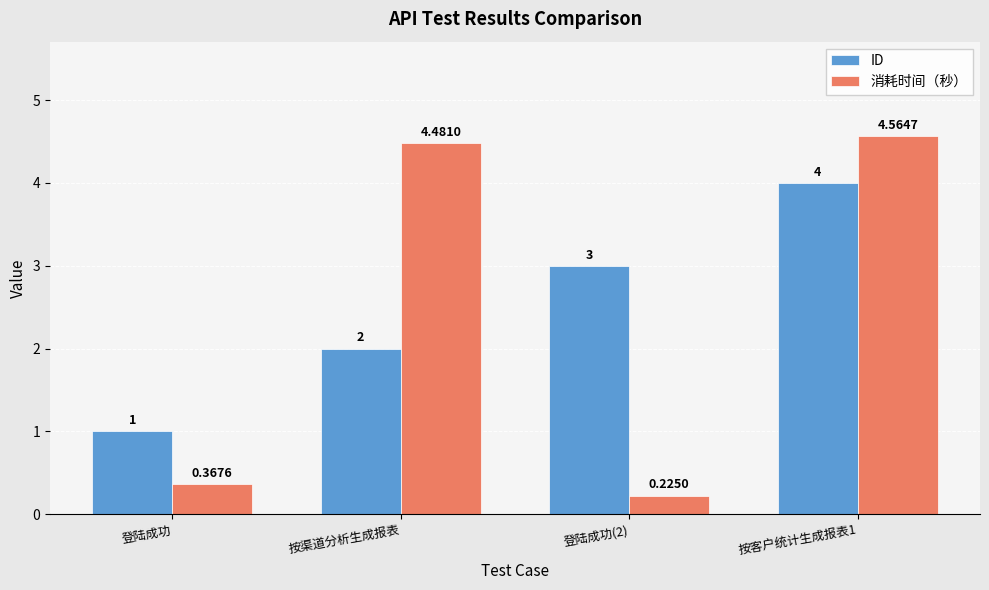

At which label does ID reach its minimum?

登陆成功